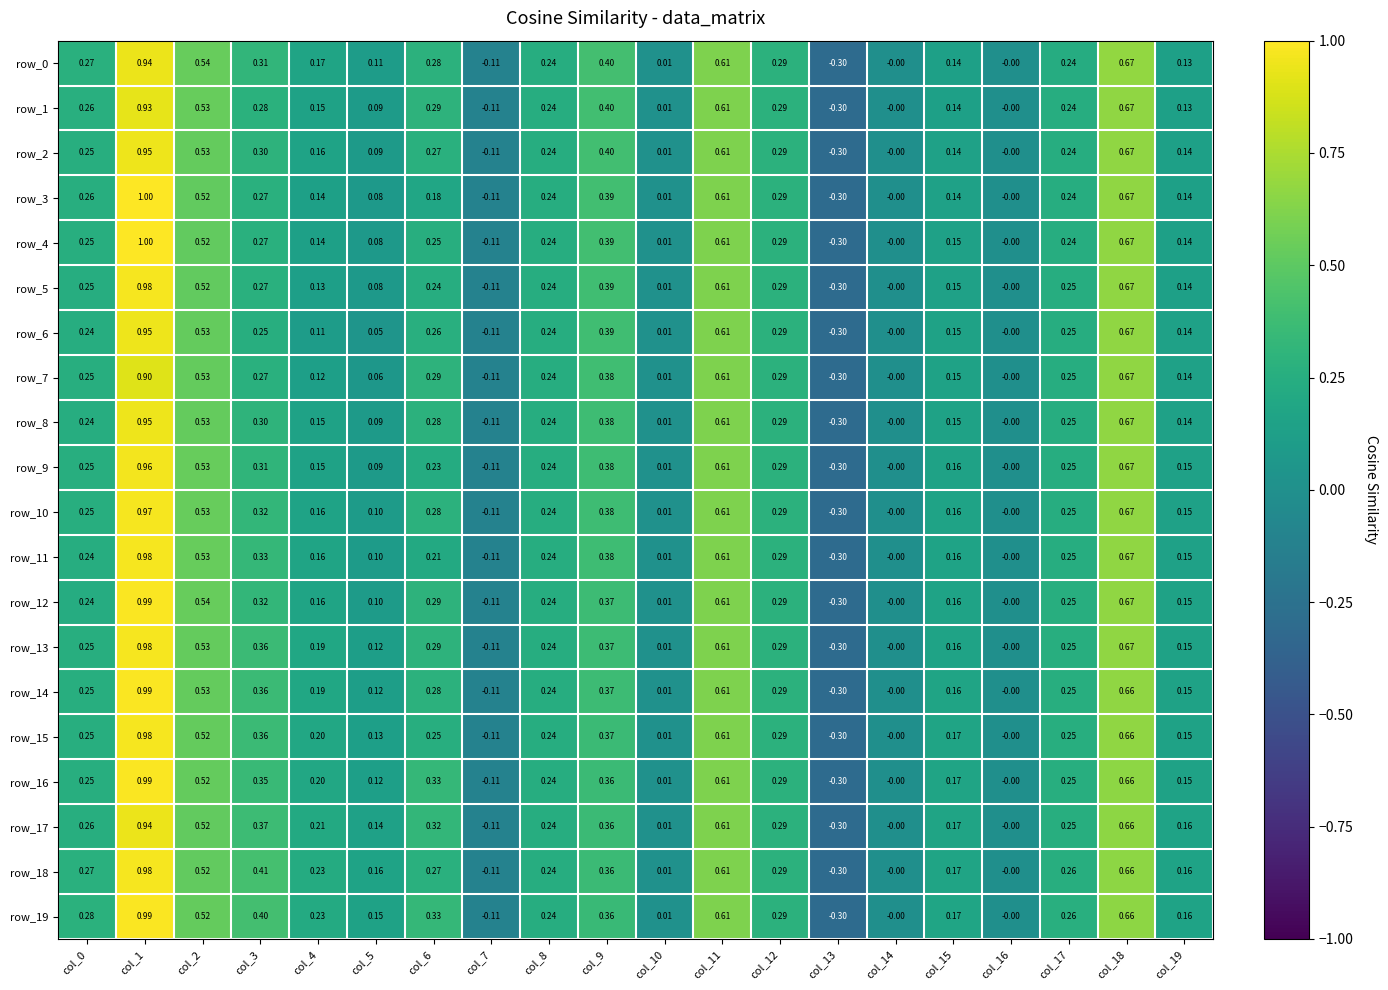

Is the value of row_0 at col_15 greater than the value of row_11 at col_10?

Yes